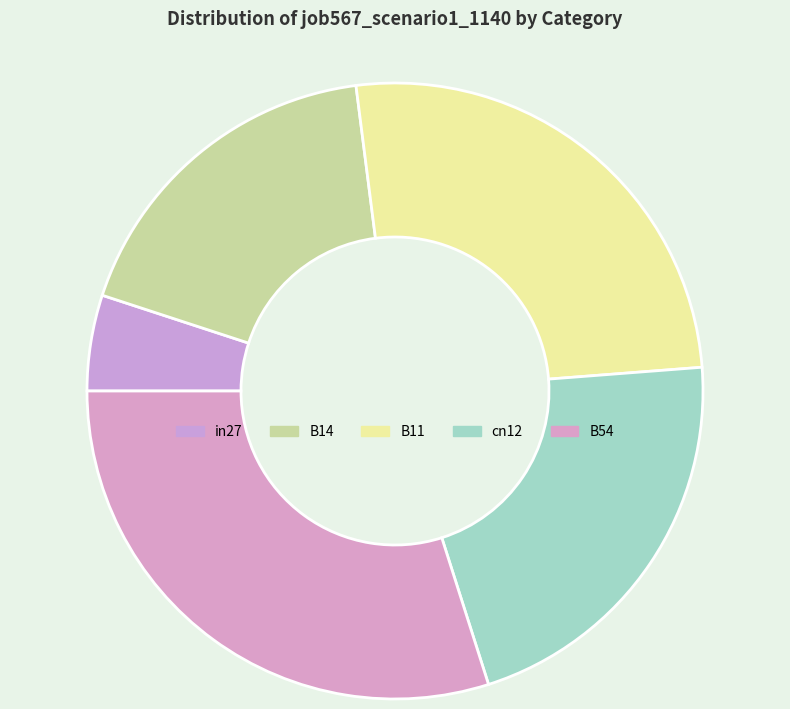

Which has a higher value, cn12 or B54?

B54